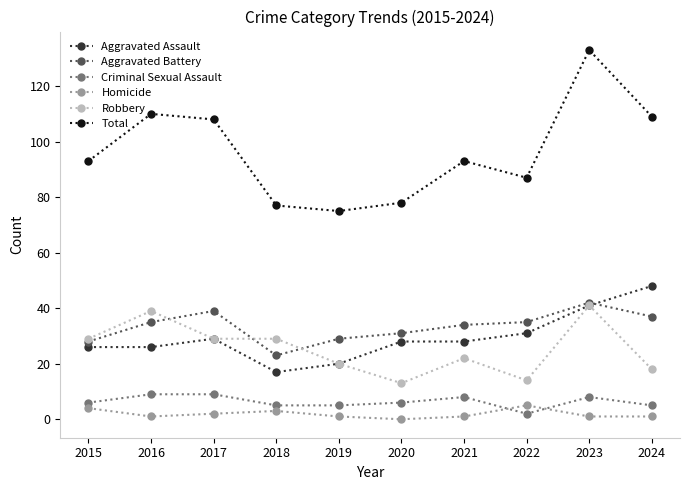

Where is the first local minimum for Aggravated Battery?

2018